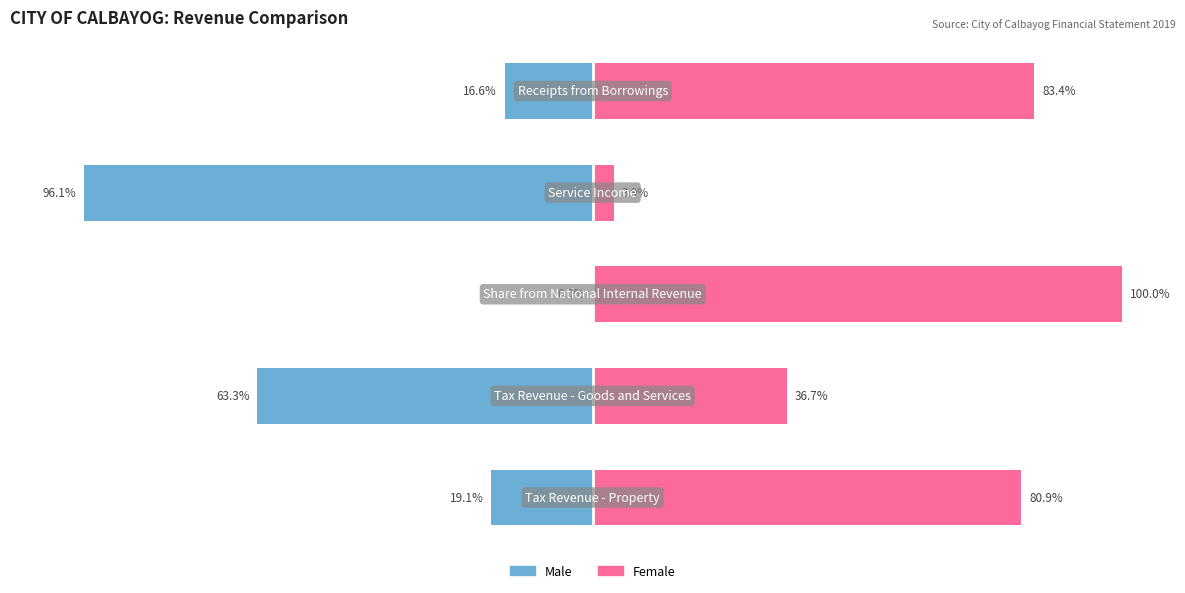

True or false: Male has a value of -37.5 at 3.

False